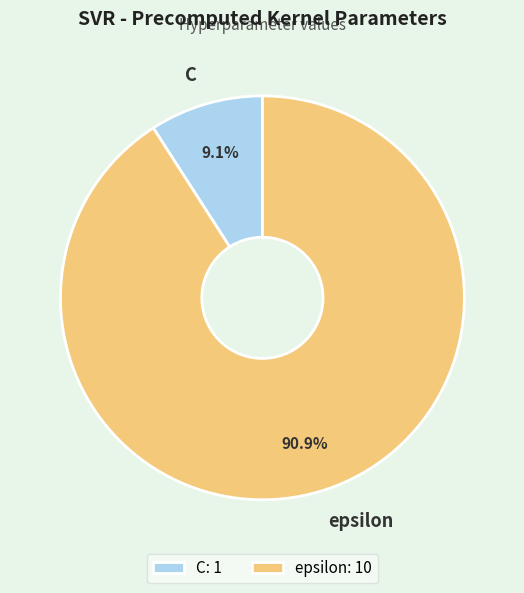

What is the ratio of the value at epsilon to the value at C?

10.0